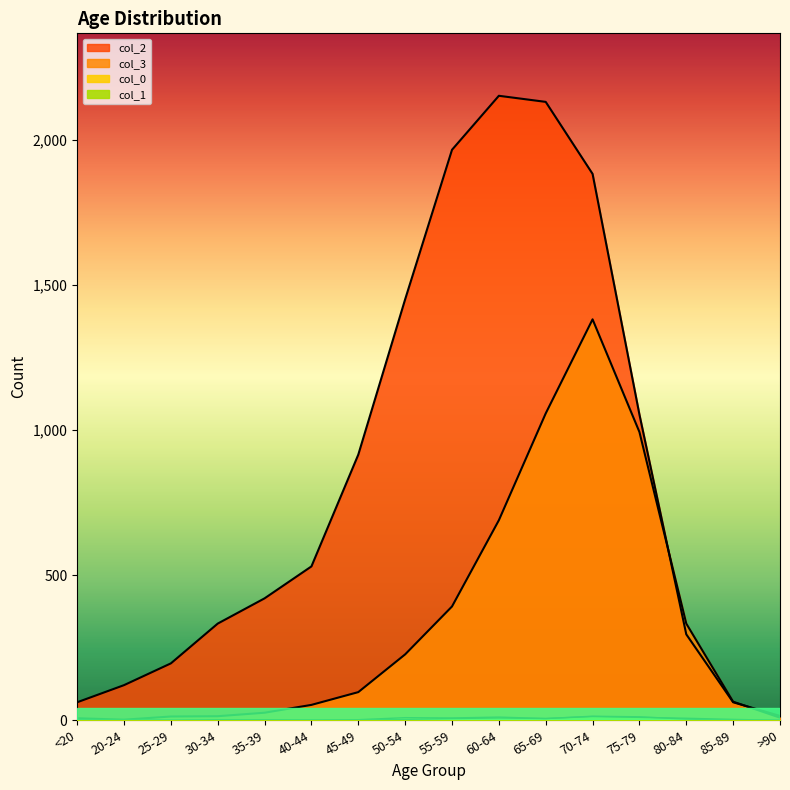

Does the chart have visible grid lines?

No